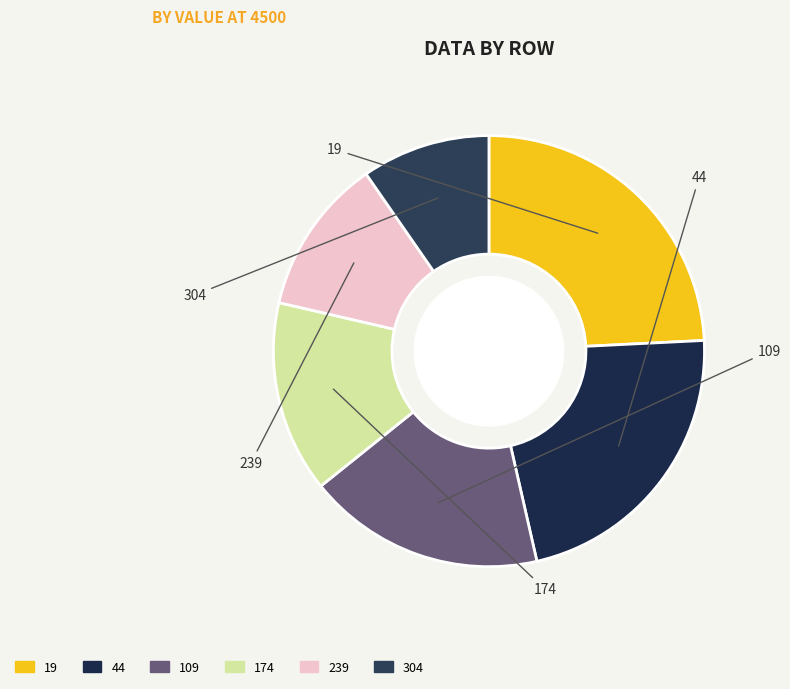

Which has a higher value, 44 or 109?

44